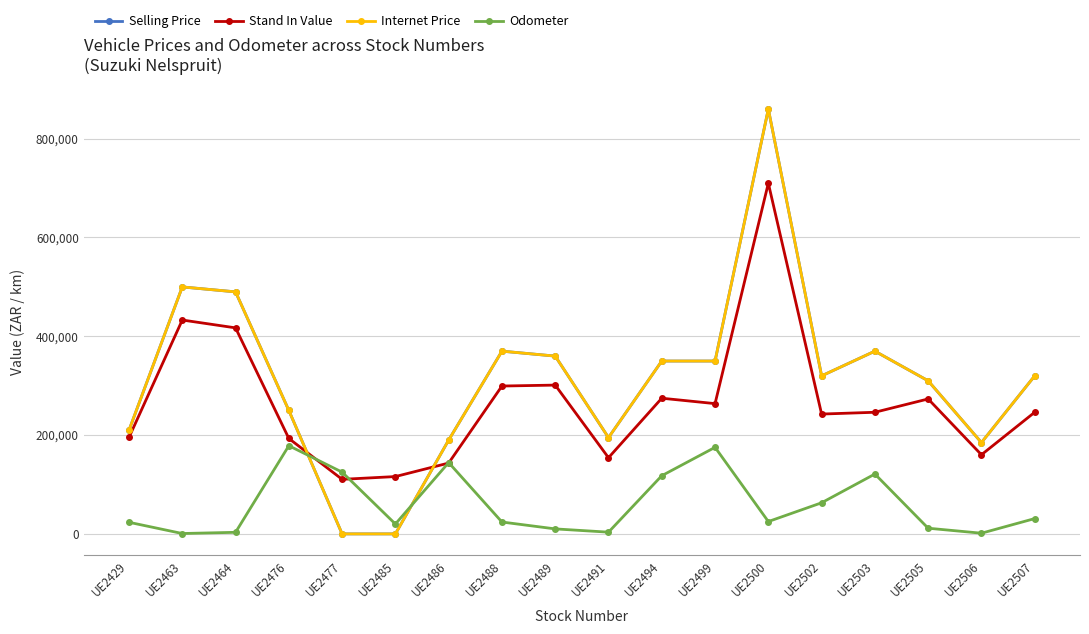

What are all the series names shown in the legend?

Selling Price, Stand In Value, Internet Price, Odometer